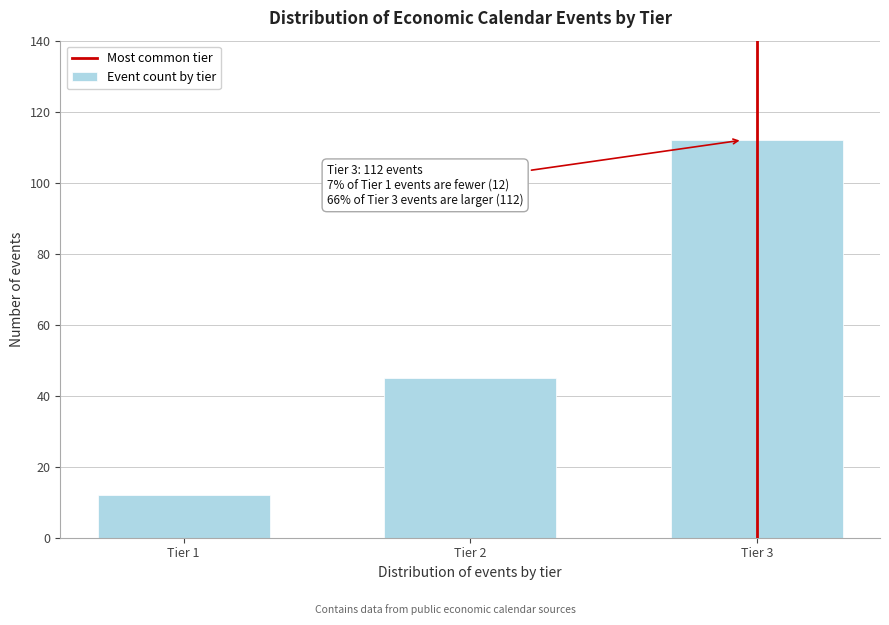

Reading right to left, what are all the values shown in this chart?

Tier 3=112	Tier 2=45	Tier 1=12